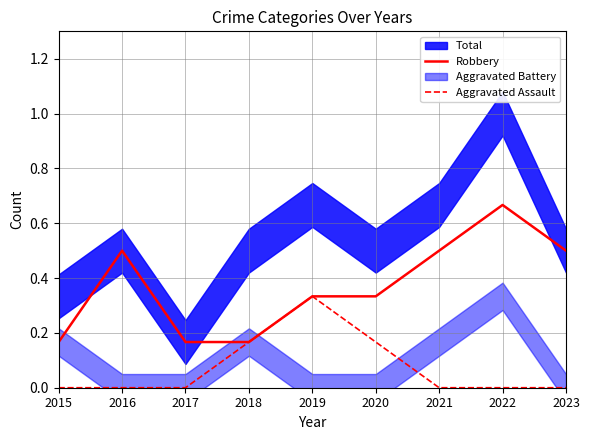

True or false: Aggravated Assault and Robbery intersect in this chart.

False